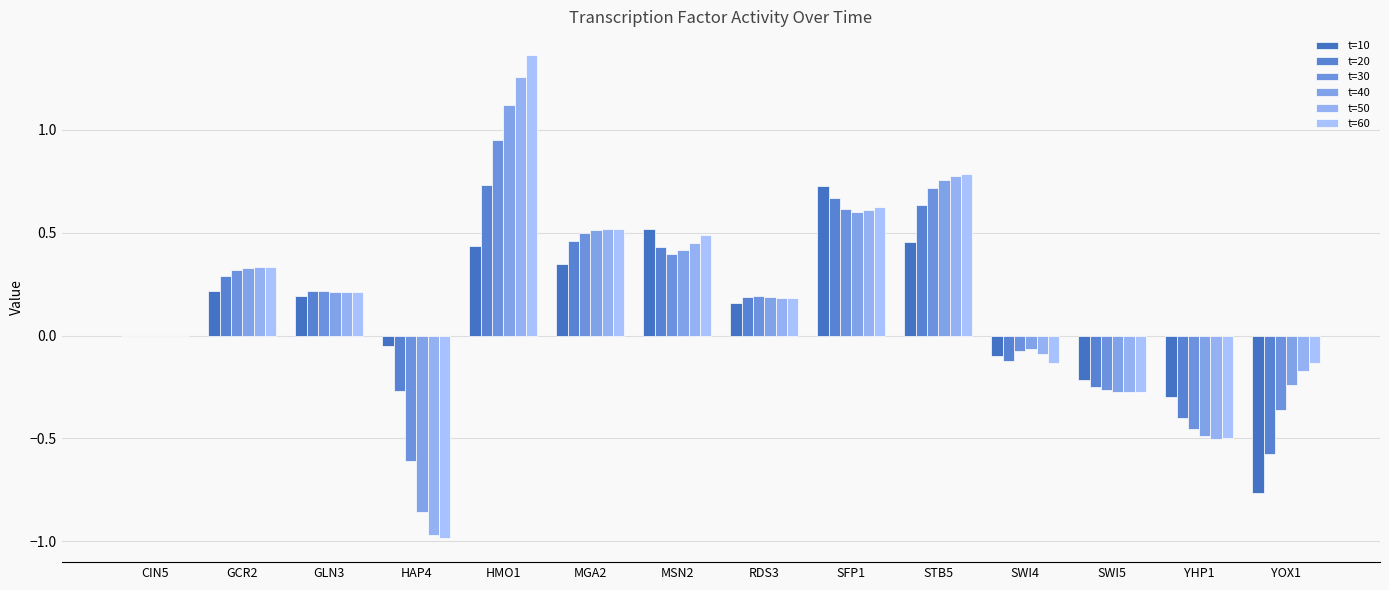

Count the number of data series in this chart.

6